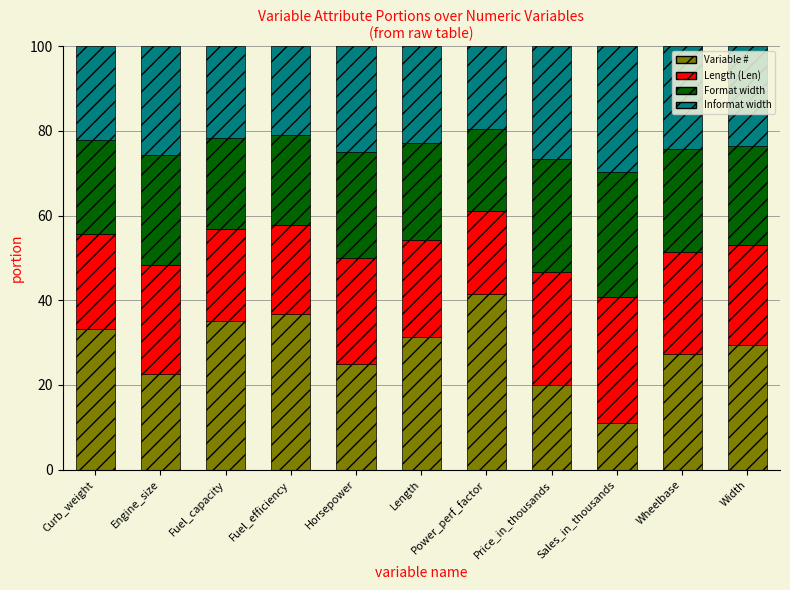

What is the sum of the Variable # values at Length and Engine_size?

54.0